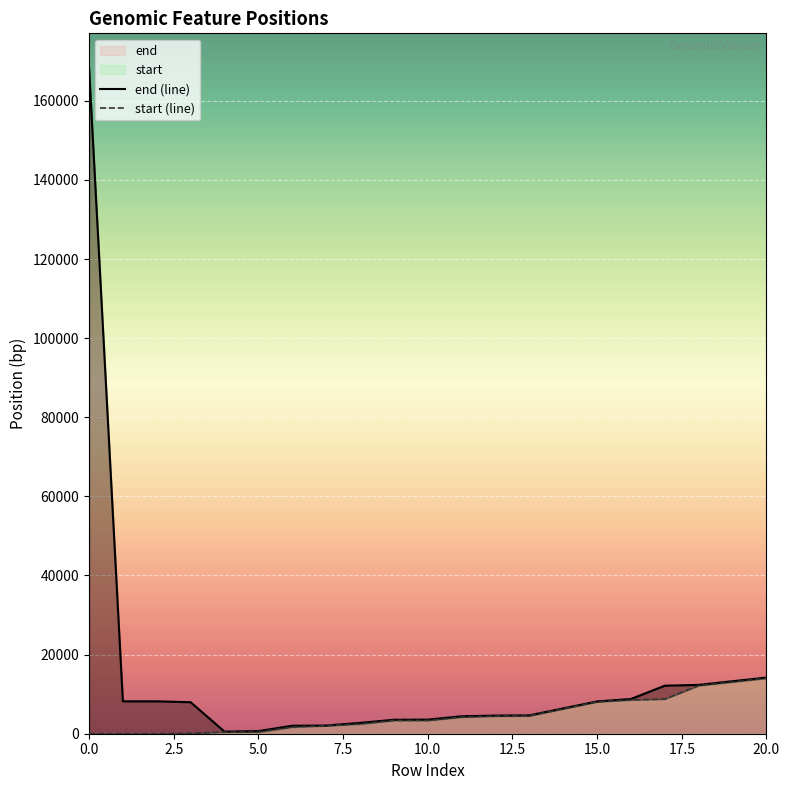

What is the greatest value displayed?

168626